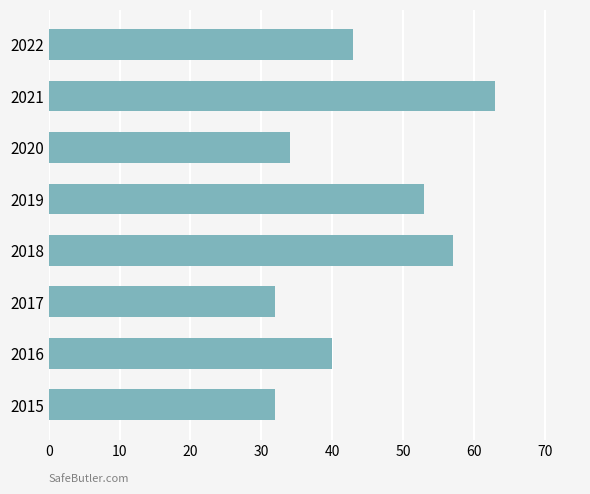

Between 2021 and 2016, which is larger?

2021